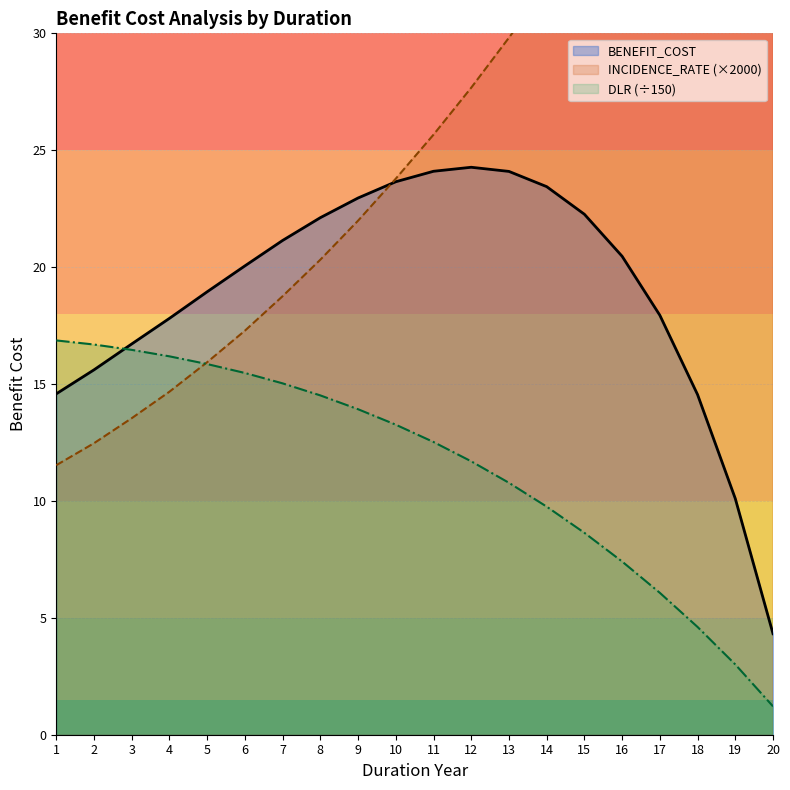

Is it true that INCIDENCE_RATE equals 51.5 at 14?

False